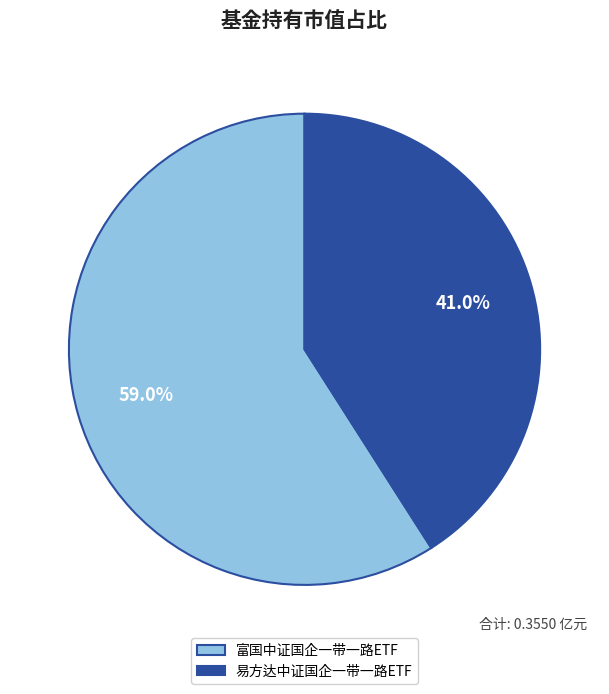

Is it true that 富国中证国企一带一路ETF is 59% of the pie?

True